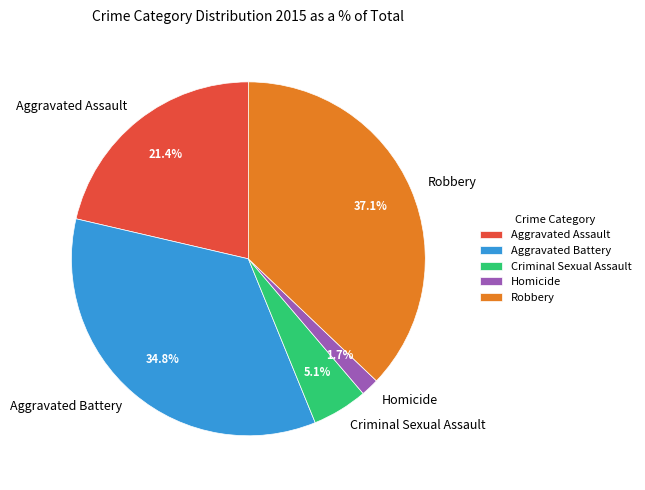

Count the number of slices in the pie.

5